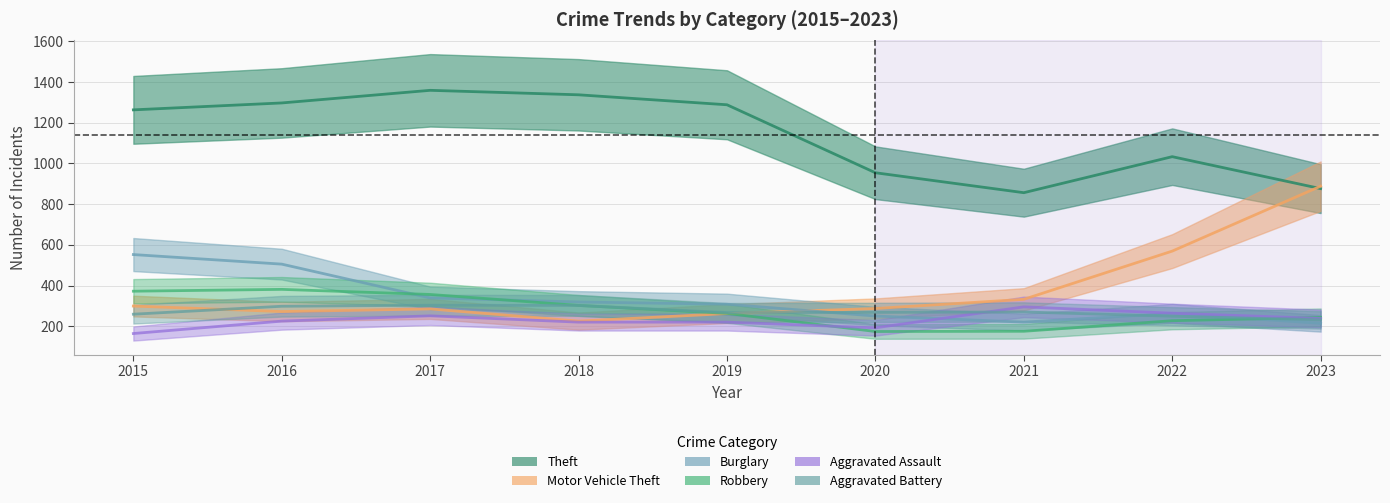

What is the maximum value shown in the chart?

1359